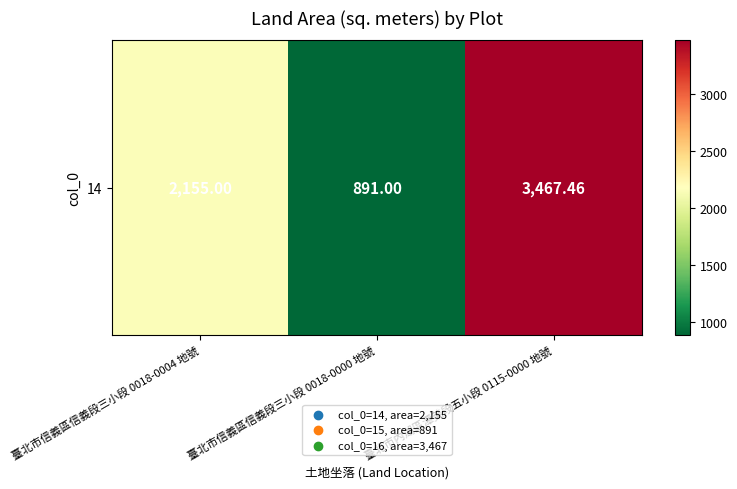

What is the change in value from 臺北市信義區信義段三小段 0018-0004 地號 to 臺北市信義區信義段三小段 0018-0000 地號?

-1264.0